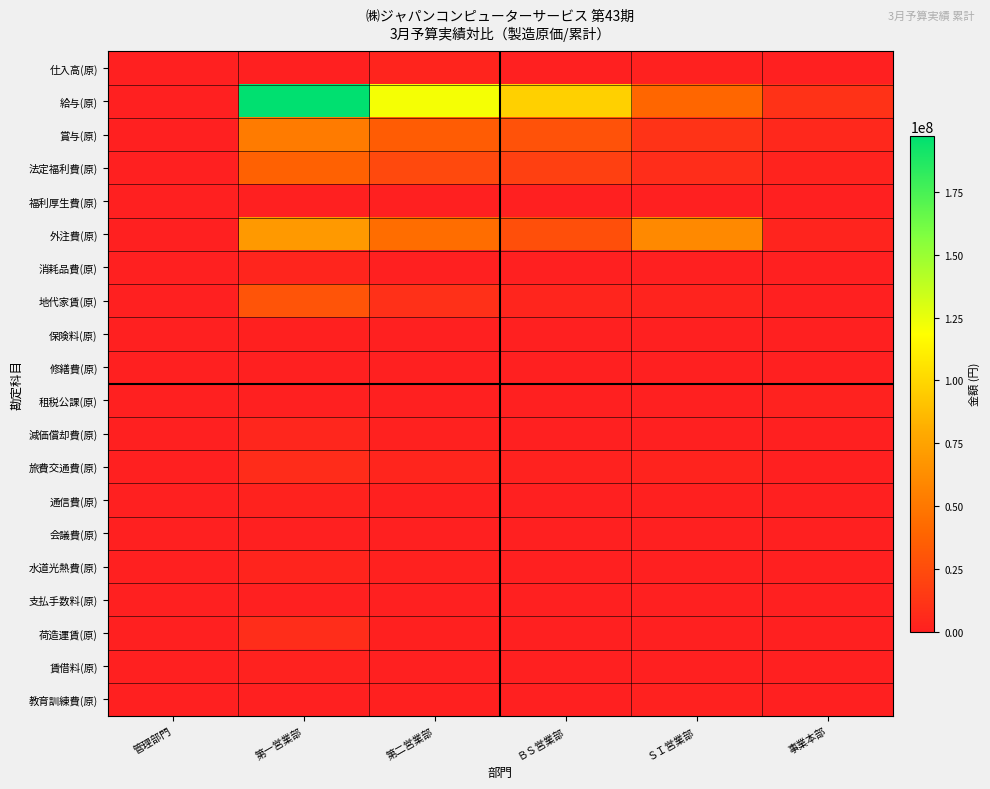

Reading right to left, transcribe all the data shown in this chart.

仕入高(原): 事業本部=0	ＳＩ営業部=781200	ＢＳ営業部=0	第二営業部=2900886	第一営業部=0	管理部門=0
給与(原): 事業本部=10659584	ＳＩ営業部=39919302	ＢＳ営業部=96917655	第二営業部=121073617	第一営業部=197323582	管理部門=0
賞与(原): 事業本部=4739389	ＳＩ営業部=11053941	ＢＳ営業部=28233124	第二営業部=34197407	第一営業部=52152969	管理部門=0
法定福利費(原): 事業本部=2182435	ＳＩ営業部=7522838	ＢＳ営業部=18343324	第二営業部=23148437	第一営業部=36638924	管理部門=0
福利厚生費(原): 事業本部=3221	ＳＩ営業部=31961	ＢＳ営業部=87159	第二営業部=112212	第一営業部=180760	管理部門=0
外注費(原): 事業本部=2493653	ＳＩ営業部=60360052	ＢＳ営業部=27354493	第二営業部=43825003	第一営業部=69314442	管理部門=0
消耗品費(原): 事業本部=905	ＳＩ営業部=86231	ＢＳ営業部=165999	第二営業部=300379	第一営業部=3094073	管理部門=0
地代家賃(原): 事業本部=0	ＳＩ営業部=1998643	ＢＳ営業部=3223940	第二営業部=9612341	第一営業部=29462708	管理部門=0
保険料(原): 事業本部=6749	ＳＩ営業部=67235	ＢＳ営業部=164703	第二営業部=222630	第一営業部=419198	管理部門=0
修繕費(原): 事業本部=0	ＳＩ営業部=0	ＢＳ営業部=0	第二営業部=23347	第一営業部=105349	管理部門=0
租税公課(原): 事業本部=1427700	ＳＩ営業部=0	ＢＳ営業部=0	第二営業部=0	第一営業部=0	管理部門=0
減価償却費(原): 事業本部=0	ＳＩ営業部=142343	ＢＳ営業部=151087	第二営業部=991059	第一営業部=3672071	管理部門=0
旅費交通費(原): 事業本部=77039	ＳＩ営業部=2142043	ＢＳ営業部=1414785	第二営業部=3140480	第一営業部=7106673	管理部門=0
通信費(原): 事業本部=934	ＳＩ営業部=449652	ＢＳ営業部=351724	第二営業部=706760	第一営業部=1607186	管理部門=0
会議費(原): 事業本部=0	ＳＩ営業部=348	ＢＳ営業部=2347	第二営業部=6954	第一営業部=20700	管理部門=0
水道光熱費(原): 事業本部=0	ＳＩ営業部=138018	ＢＳ営業部=221903	第二営業部=884554	第一営業部=3052945	管理部門=0
支払手数料(原): 事業本部=151704	ＳＩ営業部=136813	ＢＳ営業部=204975	第二営業部=274699	第一営業部=339563	管理部門=0
荷造運賃(原): 事業本部=18	ＳＩ営業部=4112	ＢＳ営業部=7596	第二営業部=427022	第一営業部=7603404	管理部門=0
賃借料(原): 事業本部=0	ＳＩ営業部=5252	ＢＳ営業部=17769	第二営業部=335405	第一営業部=1383084	管理部門=0
教育訓練費(原): 事業本部=50535	ＳＩ営業部=990645	ＢＳ営業部=134083	第二営業部=738450	第一営業部=311873	管理部門=0